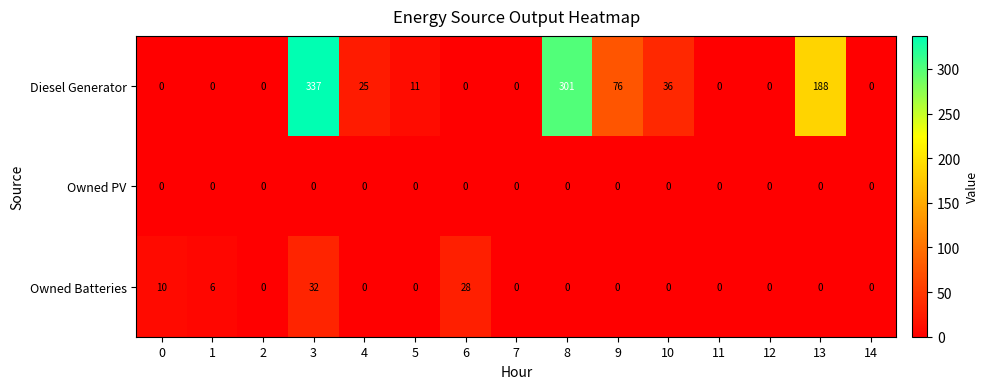

What is the greatest value displayed?

337